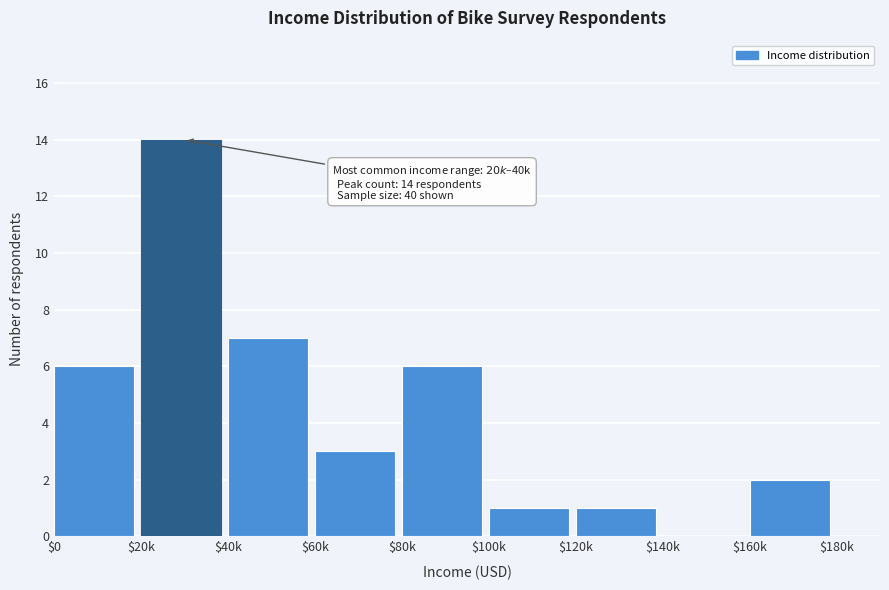

Which label corresponds to the largest value in the chart?

$20k